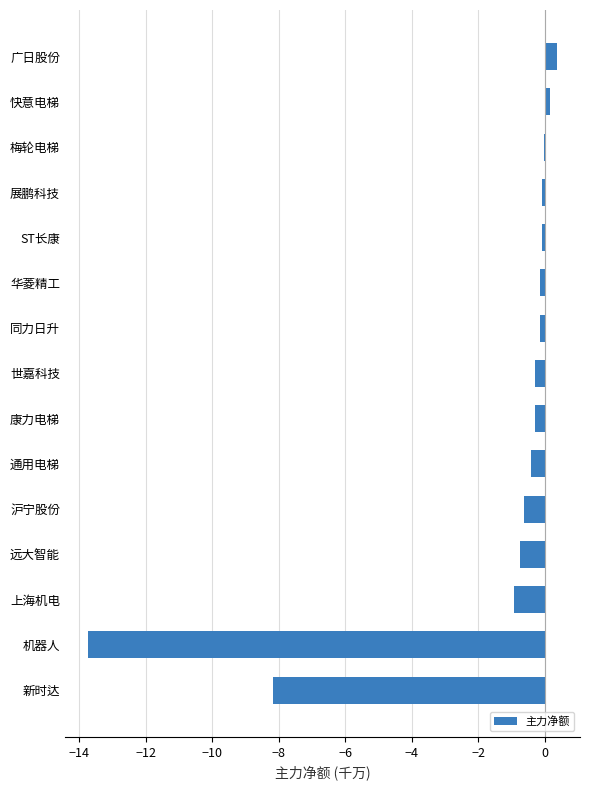

Where is the data nearest to the value -6?

新时达